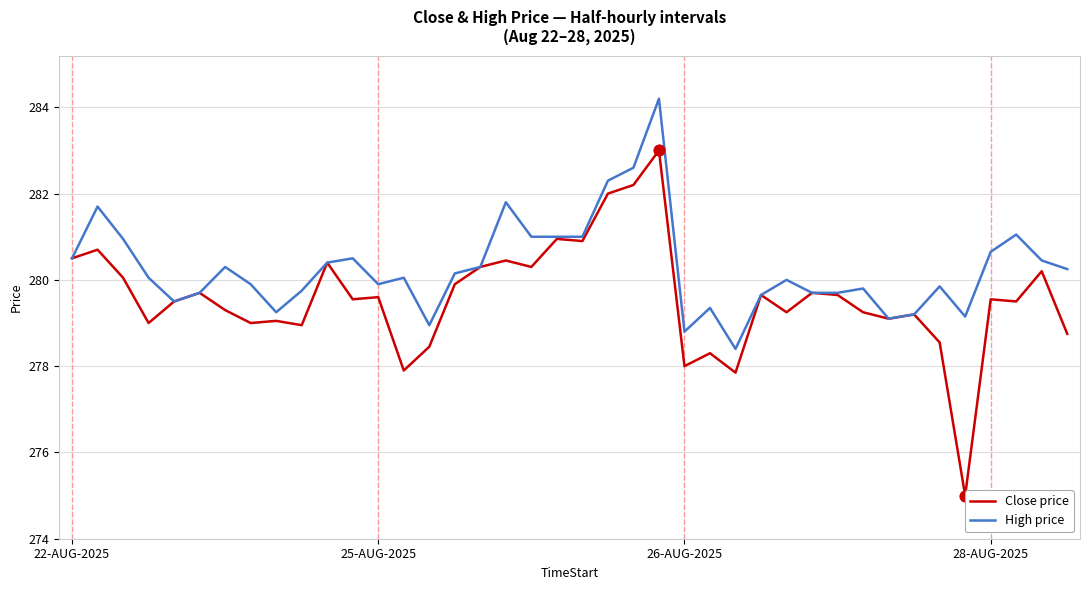

Which series reaches the maximum Y coordinate?

High price